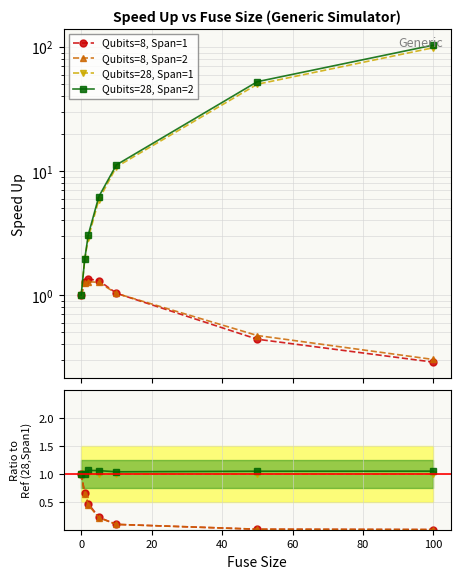

Does the chart display data point markers on the line(s)?

Yes